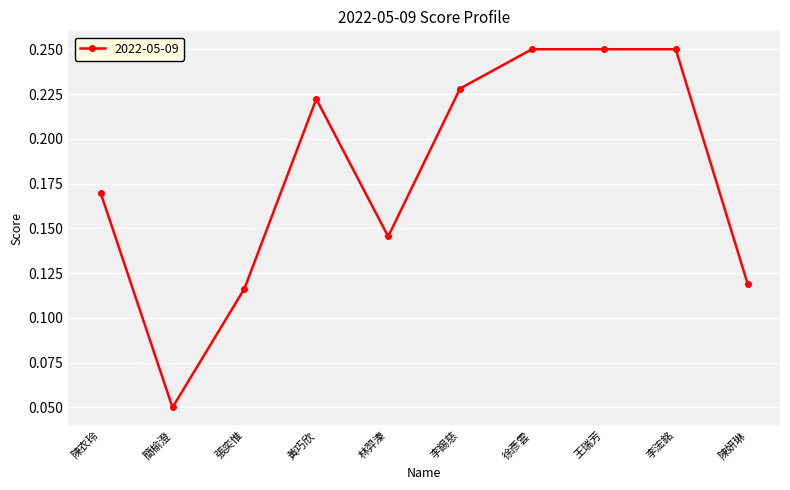

What is the sum of all values?

1.8